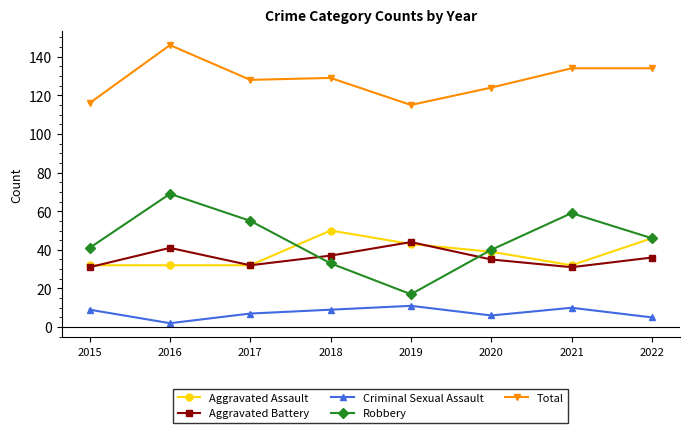

In Aggravated Assault, how many points are higher than both neighbors (excluding endpoints)?

1